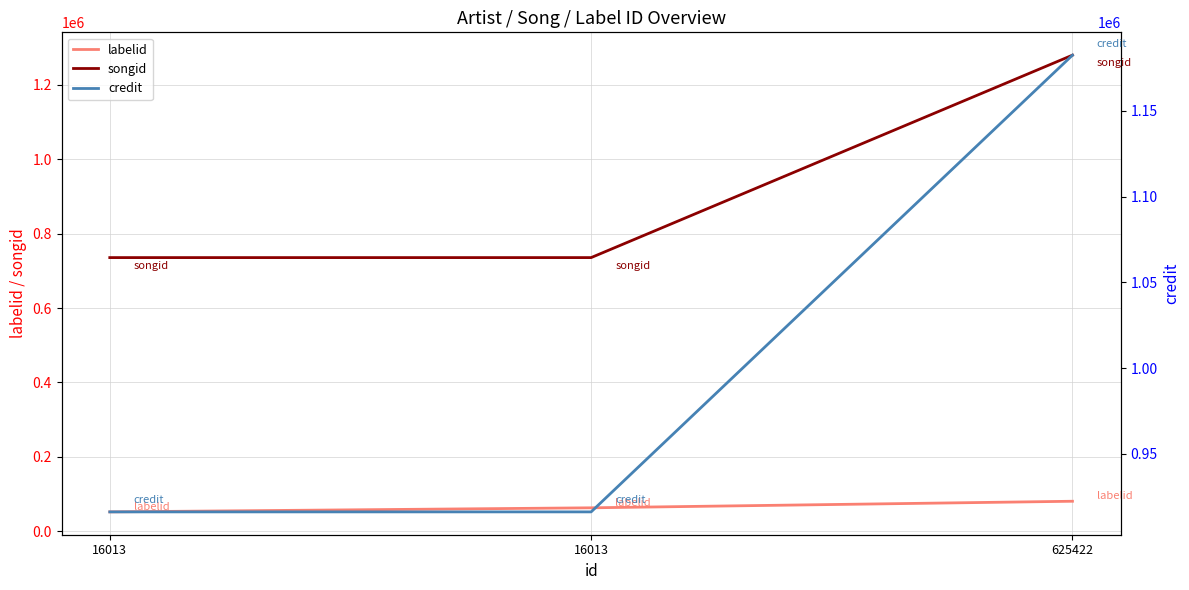

Reading right to left, transcribe all the data shown in this chart.

labelid: 625422=80940	16013=63306	16013=52366
songid: 625422=1279107	16013=735399	16013=735399
credit: 625422=1182395	16013=916236	16013=916236